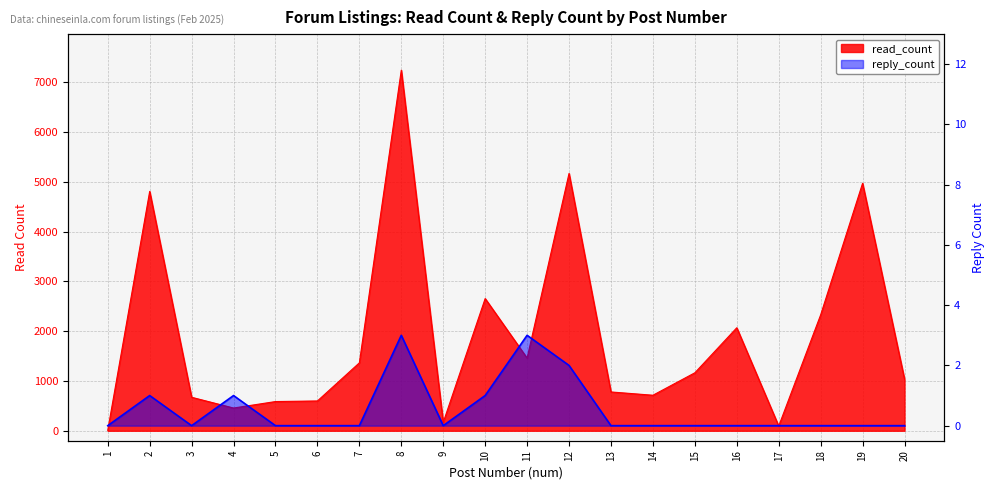

Rank the series by their maximum value, from lowest to highest.

reply_count, read_count